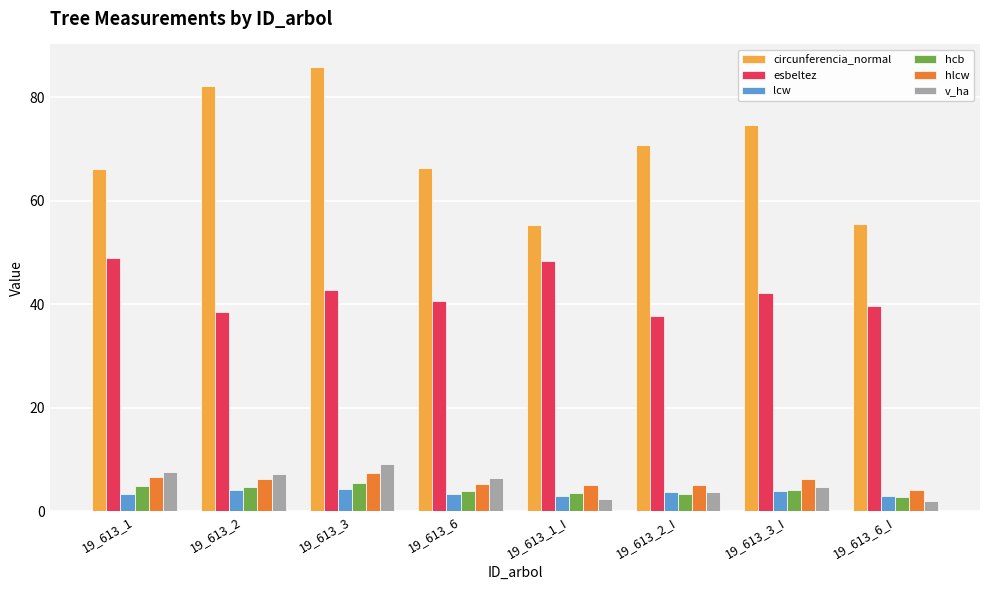

Rank the series at 19_613_3 from highest to lowest value.

circunferencia_normal, esbeltez, v_ha, hlcw, hcb, lcw